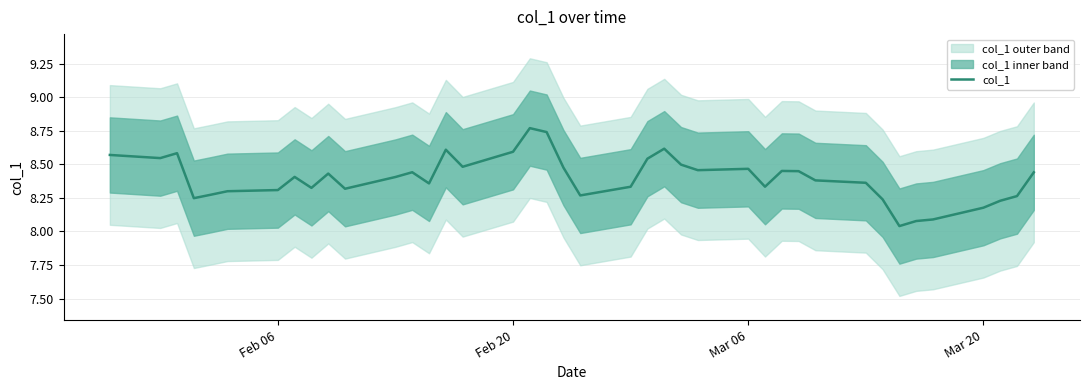

The col_1 series shows 8.6 at Feb 20. True or false?

True